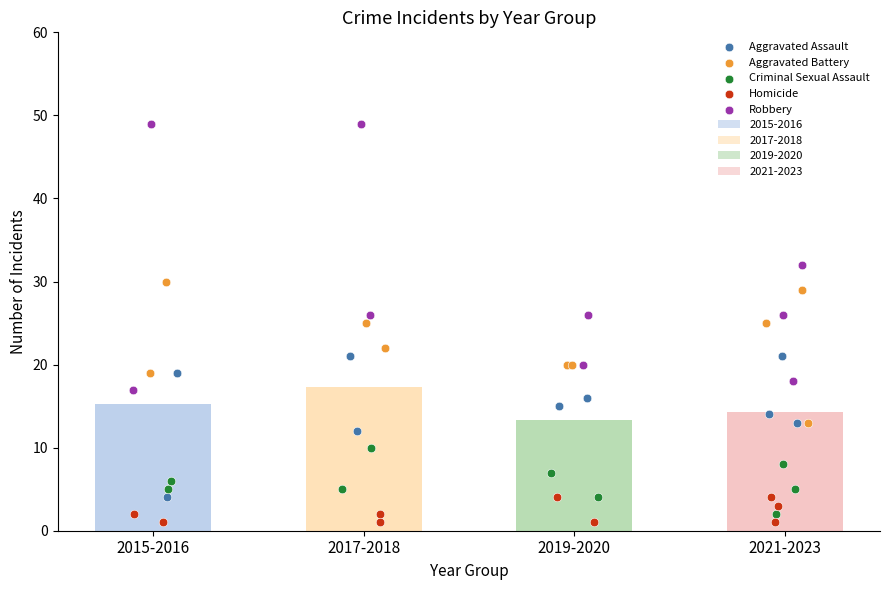

Which series has the widest spread of Y values?

Robbery